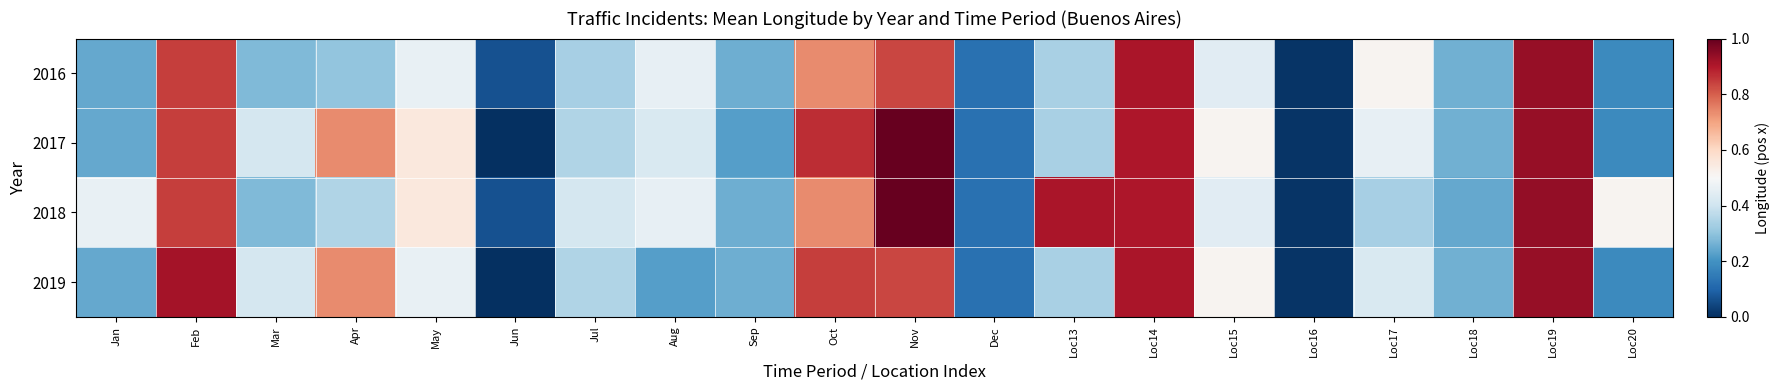

Rank the series at Jul from lowest to highest value.

2016, 2017, 2019, 2018